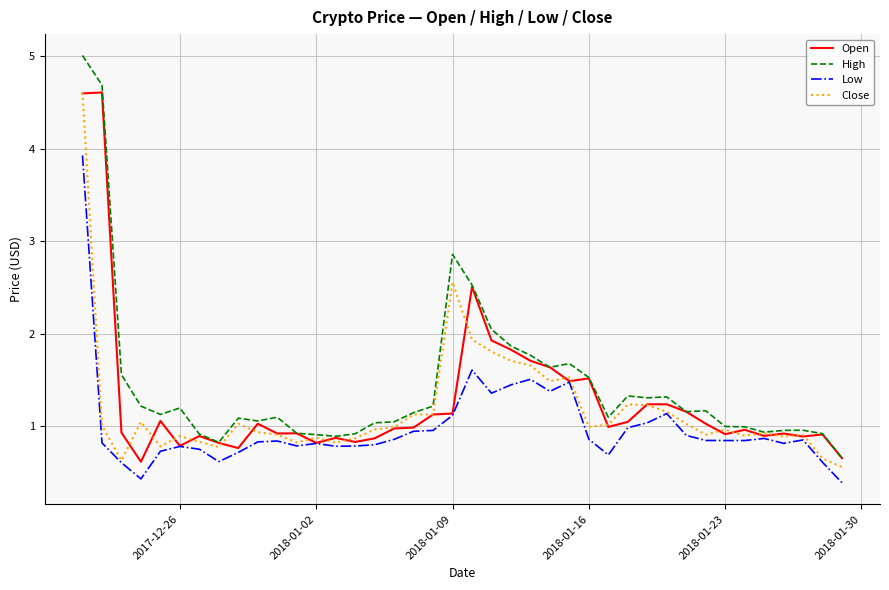

Which series has the widest spread of values?

High